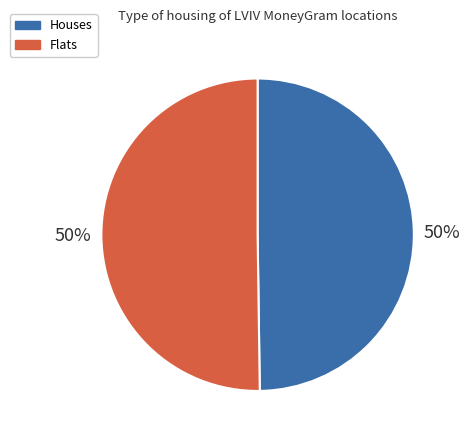

What is the ratio of the value at Houses to the value at Flats?

1.0